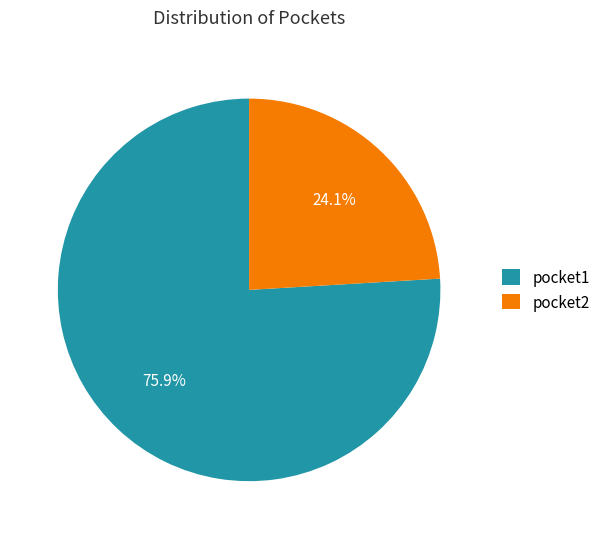

Count the number of slices in the pie.

2